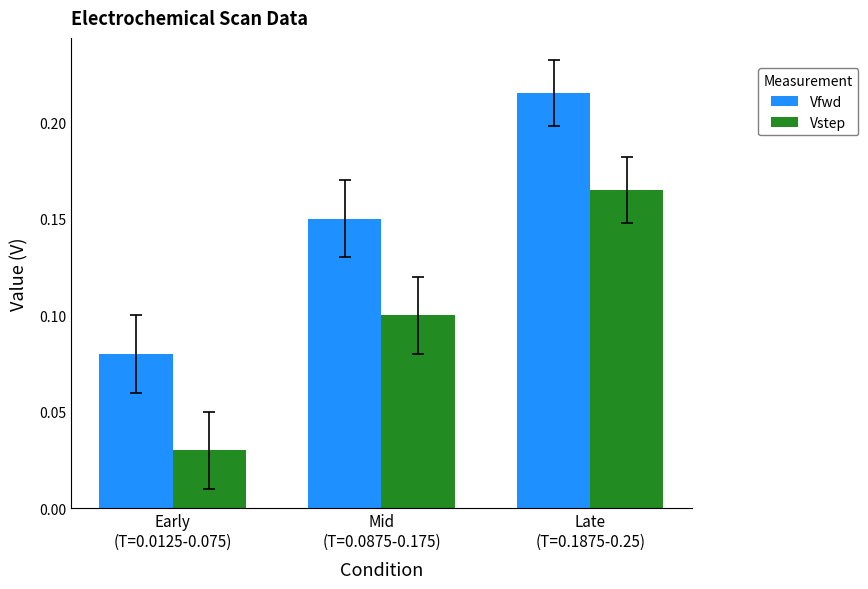

What position from the right is Late
(T=0.1875-0.25)?

1